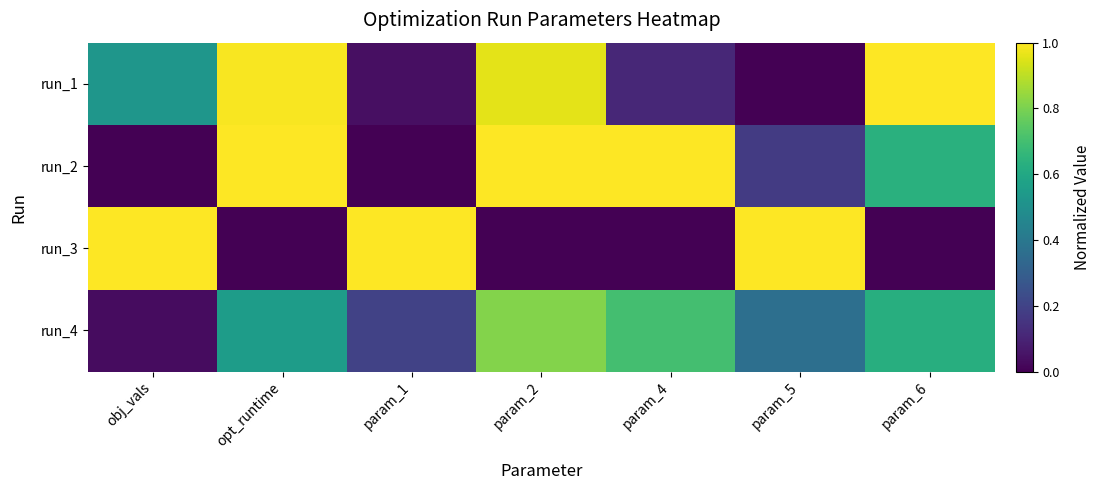

What is the total value across all series at param_5?

1.5